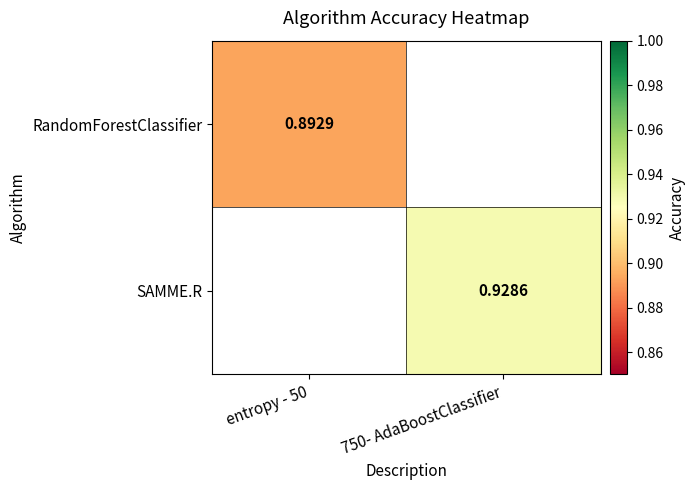

Count the number of data series in this chart.

2